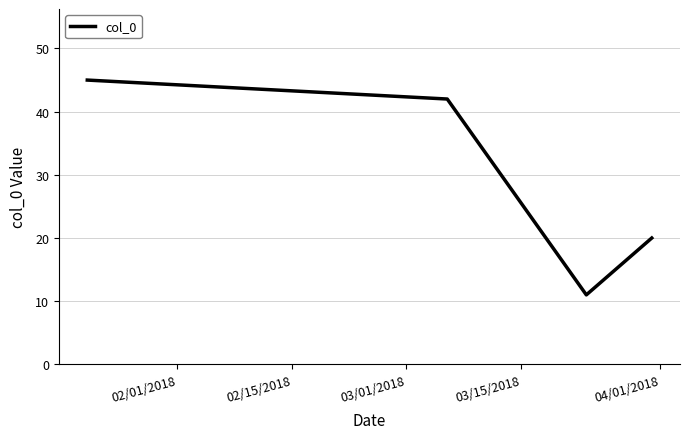

How many distinct data groups are displayed?

1